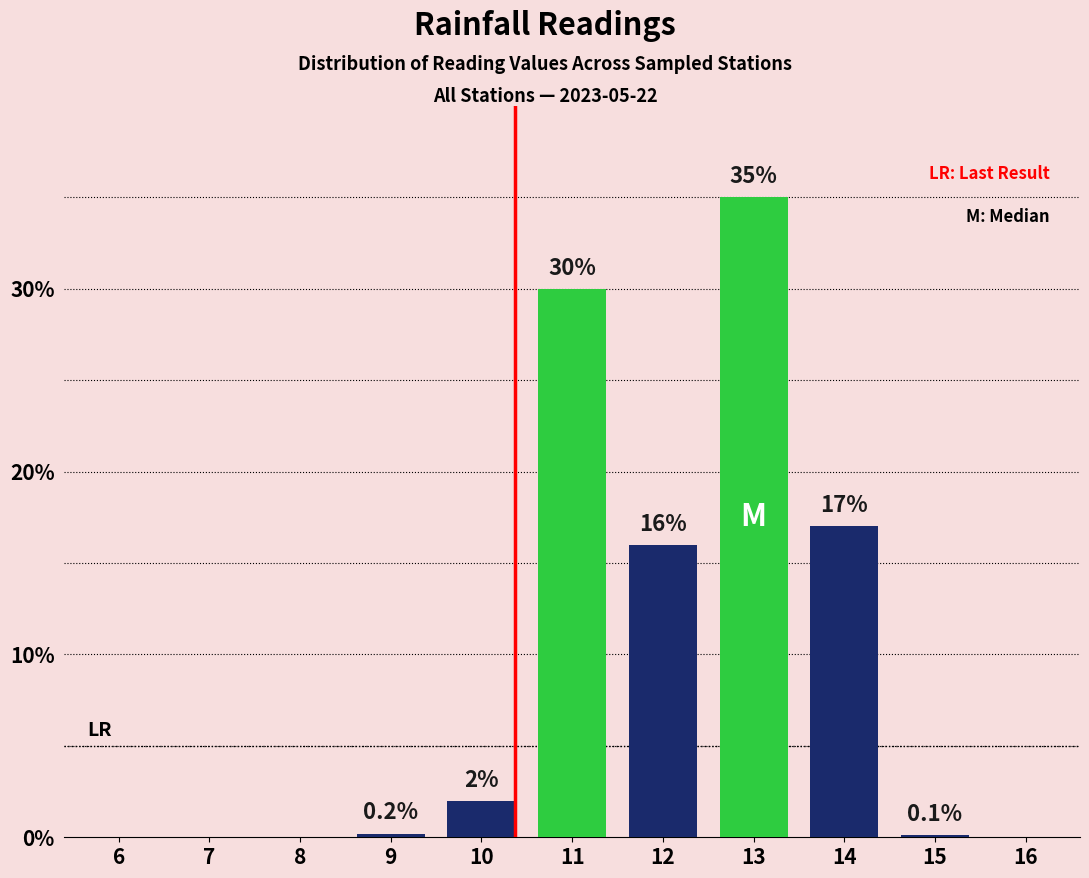

Reading right to left, extract all data points from this chart.

16=0.0	15=0.1	14=17.0	13=35.0	12=16.0	11=30.0	10=2.0	9=0.2	8=0.0	7=0.0	6=0.0